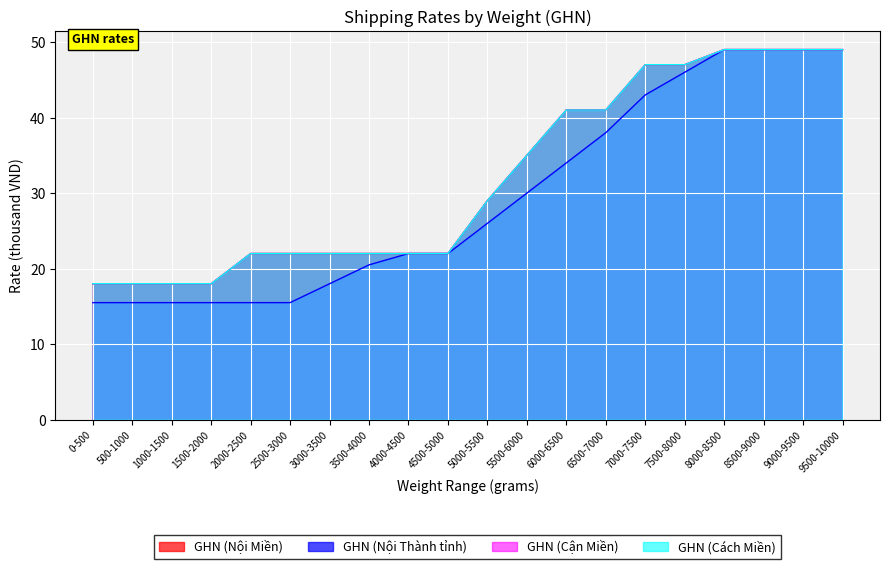

Which label corresponds to the largest value in the chart?

8000-8500